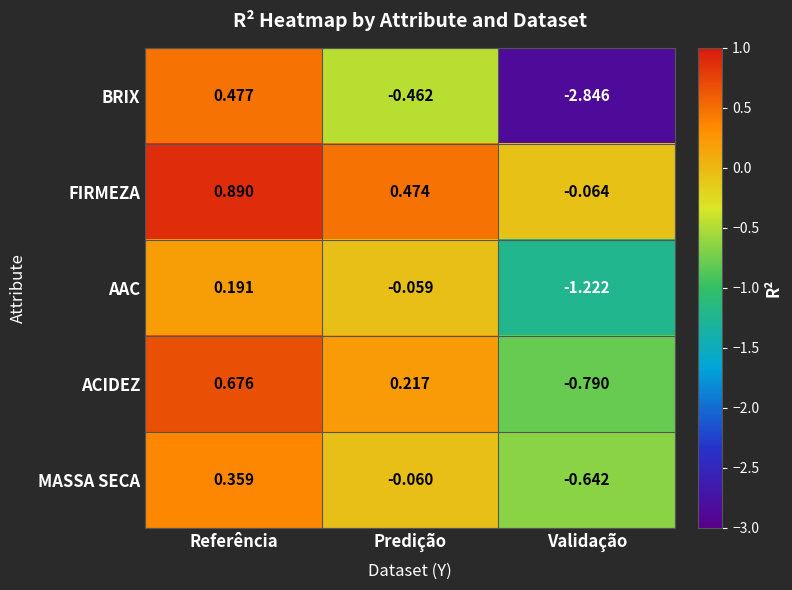

What is the difference between the highest and lowest values at Validação?

2.8